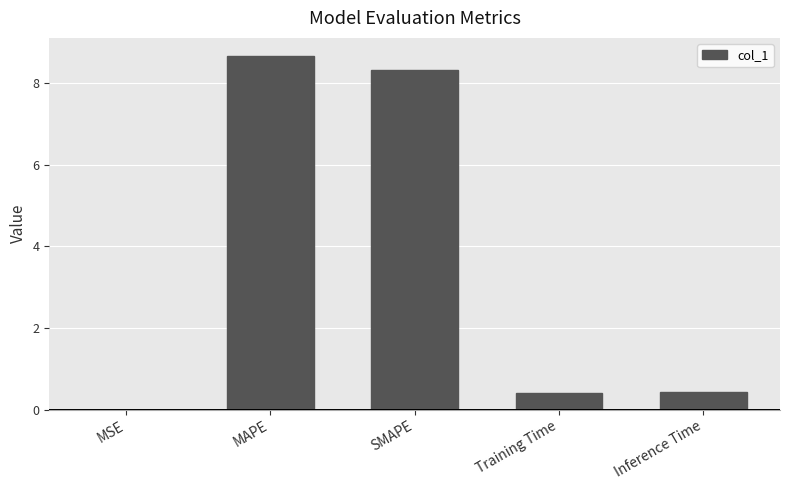

Is it true that the value at SMAPE is 5.1?

False